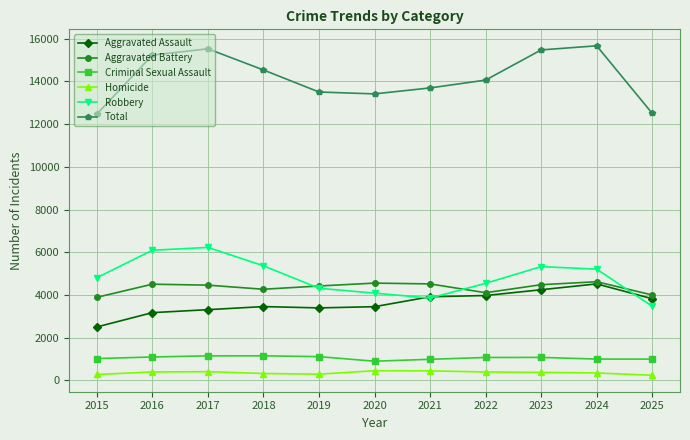

At which label does Homicide first exceed 367?

2016